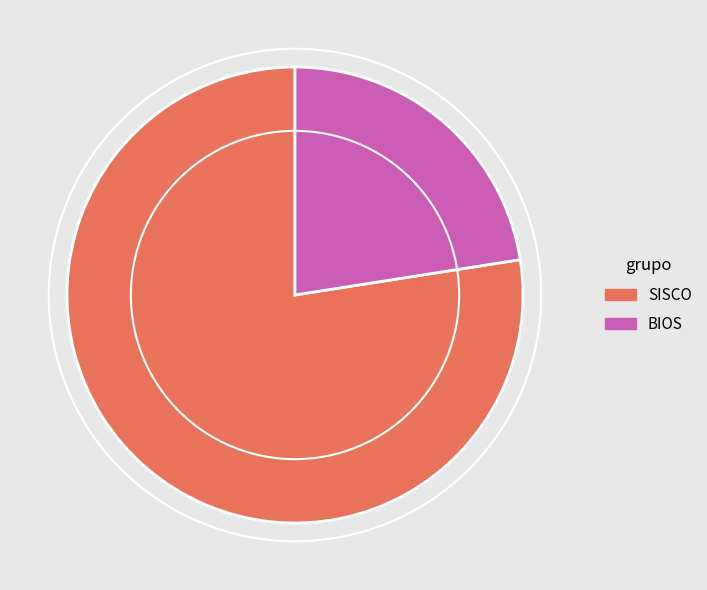

Rank the categories by value from highest to lowest.

SISCO, BIOS